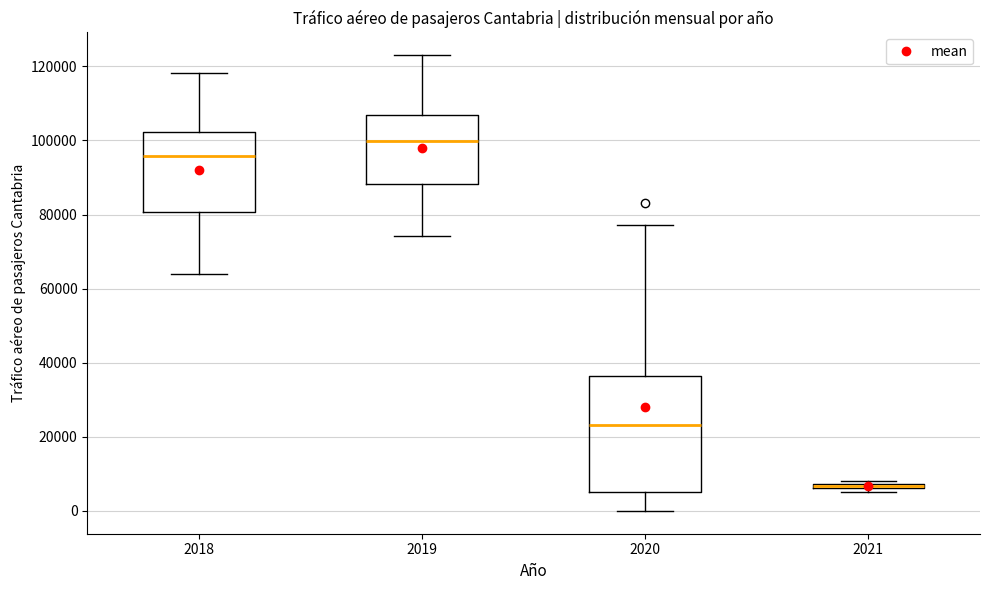

Where is the lower edge of the box at x = 2020 on the y-axis? The values are not printed on the chart, so give them approximately, as read against the axis.

6000